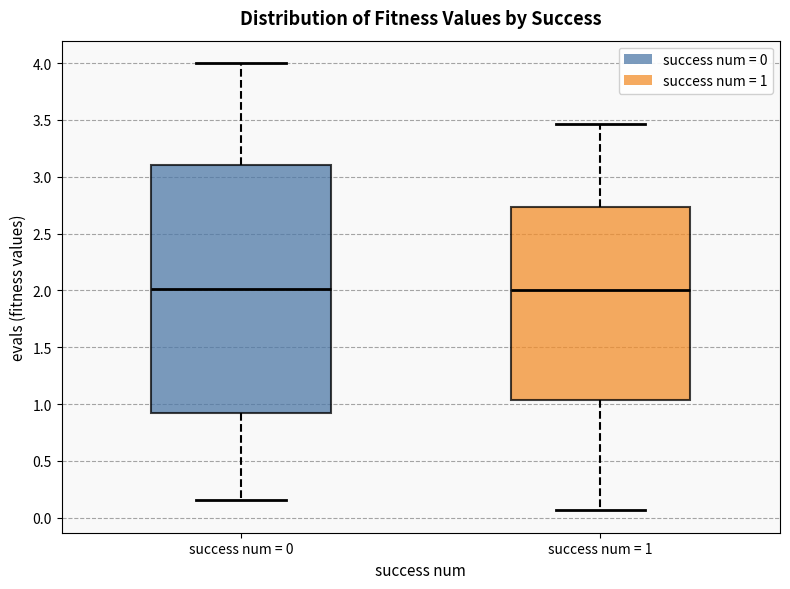

Reading left to right, transcribe this box plot: for each box, give where its median line is, the range the box spans, and where its two whiskers end, as read against the y-axis. The values are not printed on the chart, so give them approximately, as read against the axis.

success num = 0: median 2.00, box 0.95 to 3.10, whiskers 0.15 to 4.00
success num = 1: median 2.00, box 1.05 to 2.75, whiskers 0.05 to 3.45